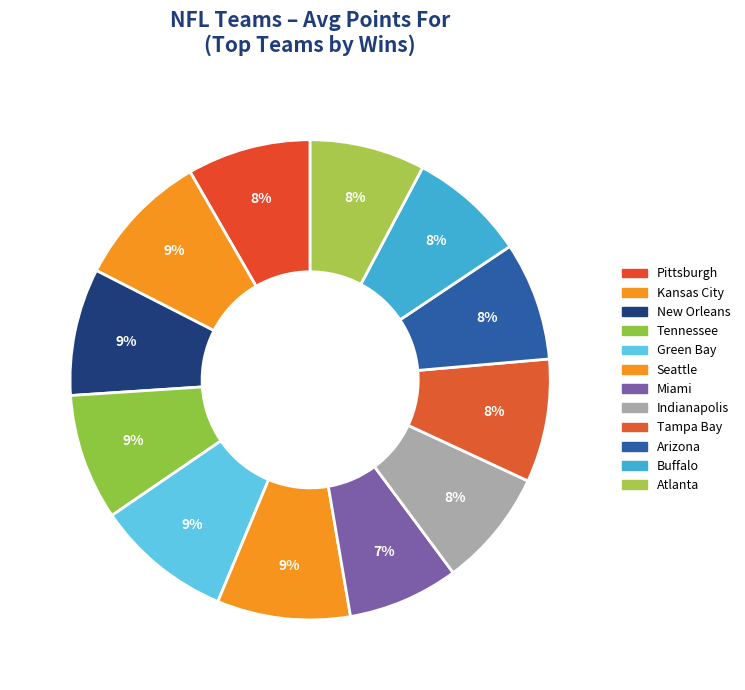

Is it true that Kansas City is 1% of the pie?

False